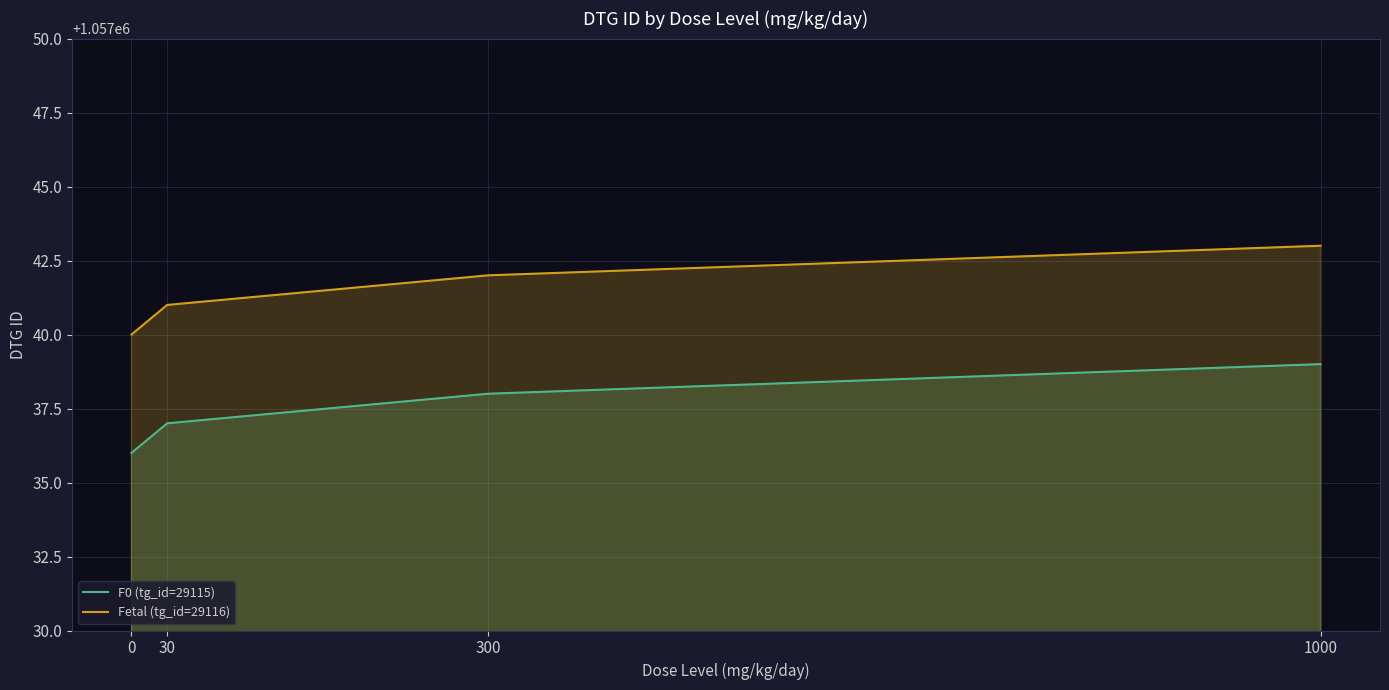

What are all the series names shown in the legend?

F0 (tg_id=29115), Fetal (tg_id=29116)